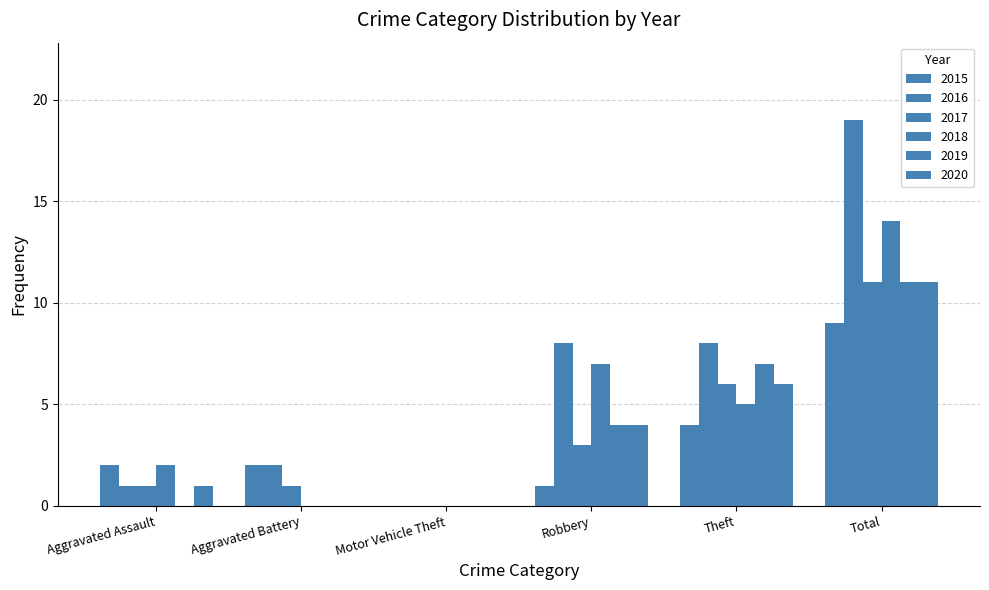

Is the value of 2018 at Aggravated Battery greater than the value of 2020 at Aggravated Assault?

No